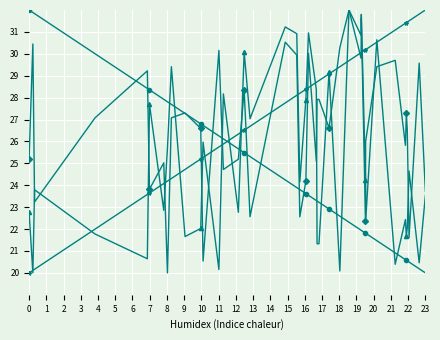

What is the greatest value displayed?

32.0